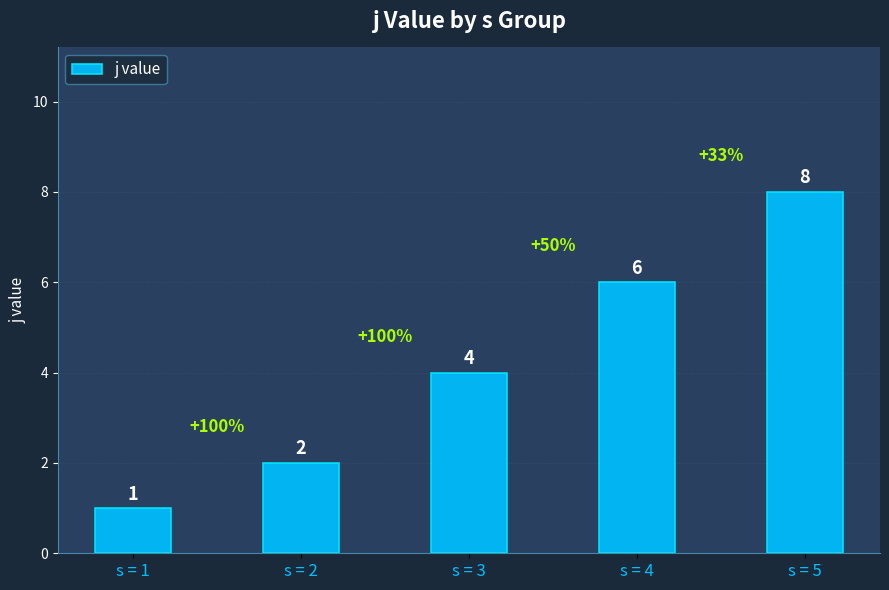

What is the sum of all values?

21